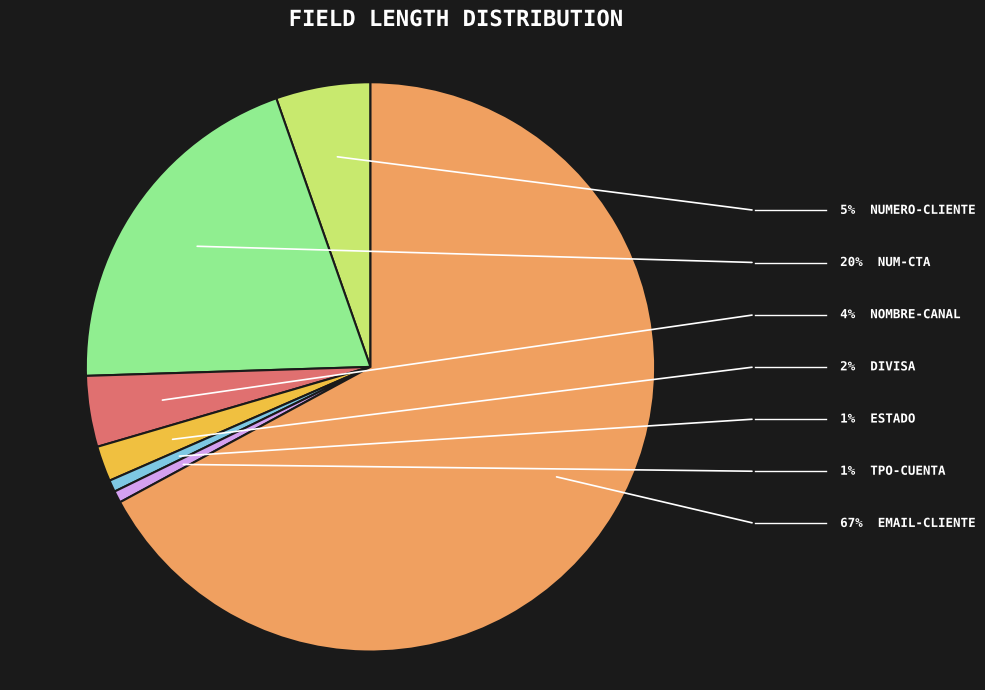

Does any single category account for the majority?

Yes